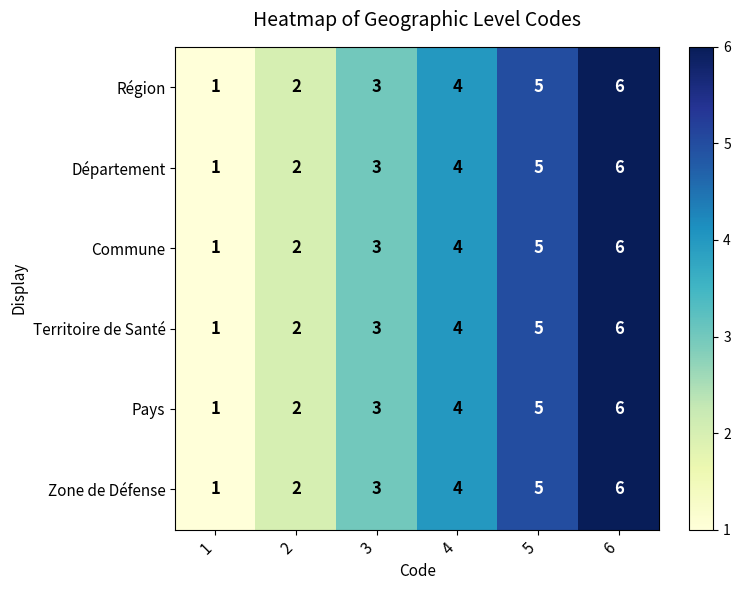

What is the sum of the Pays values at 3 and 6?

9